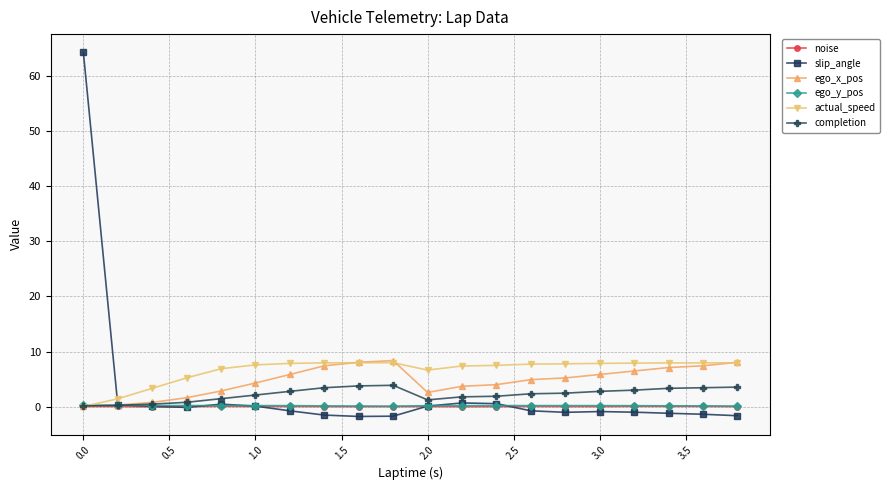

What is the value of the actual_speed point at the 6th from the left?

7.6